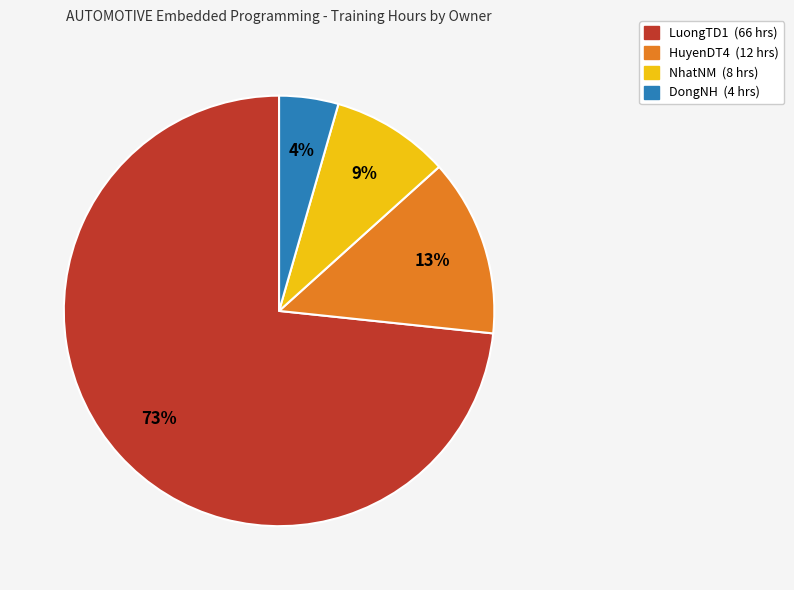

Does any single category account for the majority?

Yes